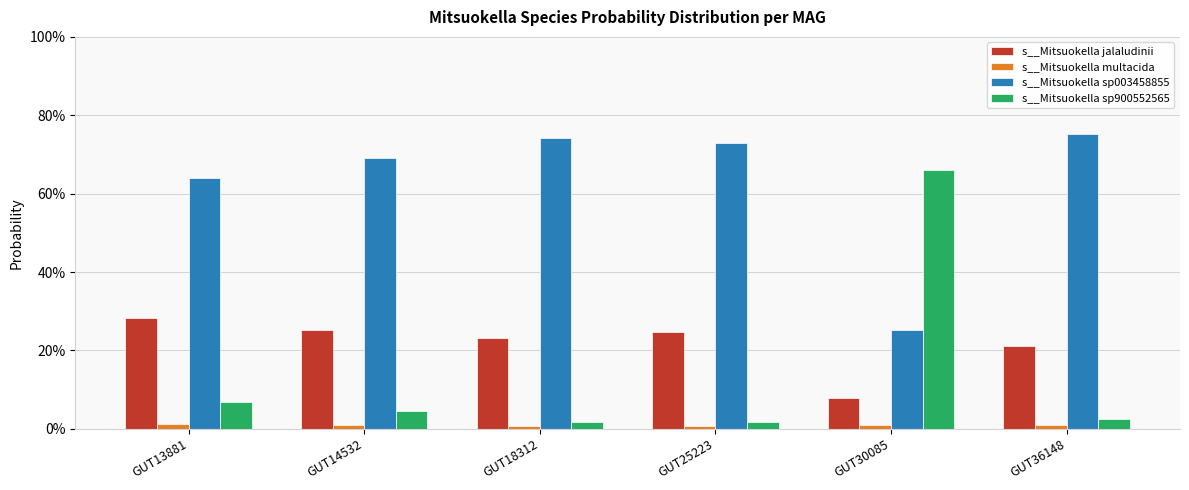

The s__Mitsuokella jalaludinii series shows 0.0 at GUT30085. True or false?

False